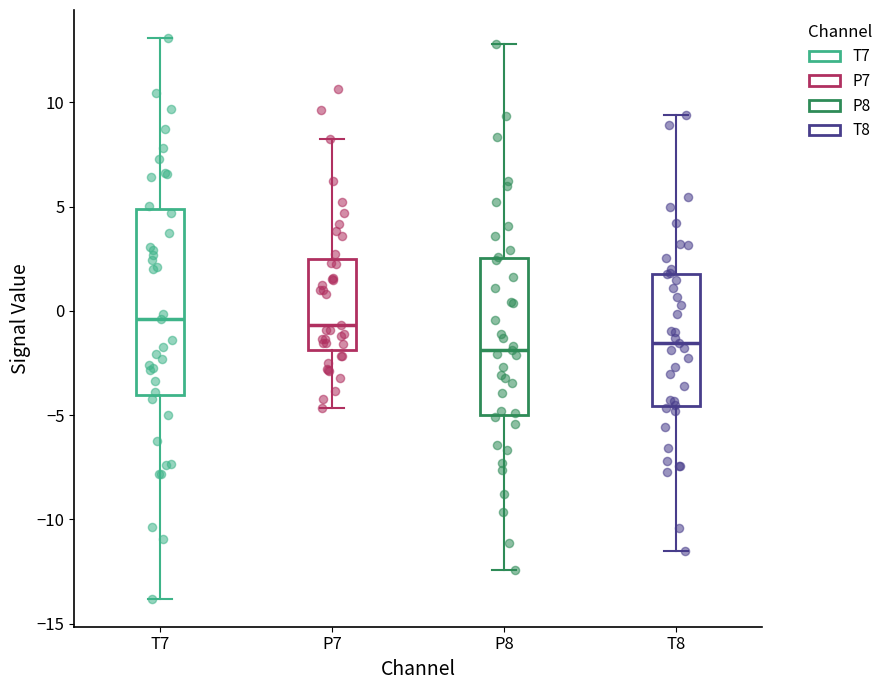

Reading left to right, transcribe this box plot: for each box, give where its median line is, the range the box spans, and where its two whiskers end, as read against the y-axis. The values are not printed on the chart, so give them approximately, as read against the axis.

T7: median -0.5, box -4.0 to 5.0, whiskers -14.0 to 13.0
P7: median -0.5, box -2.0 to 2.5, whiskers -4.5 to 8.0
P8: median -2.0, box -5.0 to 2.5, whiskers -12.5 to 13.0
T8: median -1.5, box -4.5 to 2.0, whiskers -11.5 to 9.5